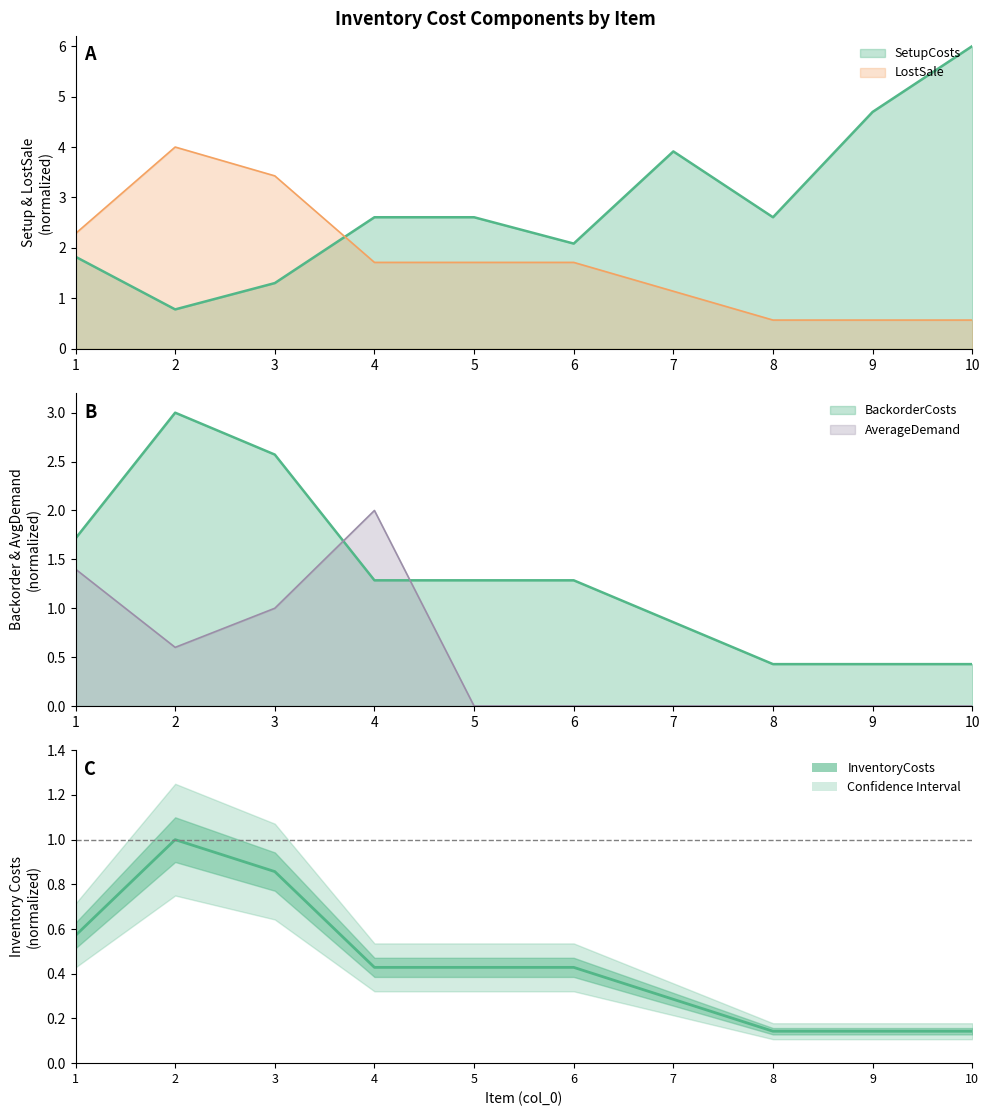

Reading left to right, transcribe all the data shown in this chart.

1=0.6	2=1.0	3=0.9	4=0.4	5=0.4	6=0.4	7=0.3	8=0.1	9=0.1	10=0.1